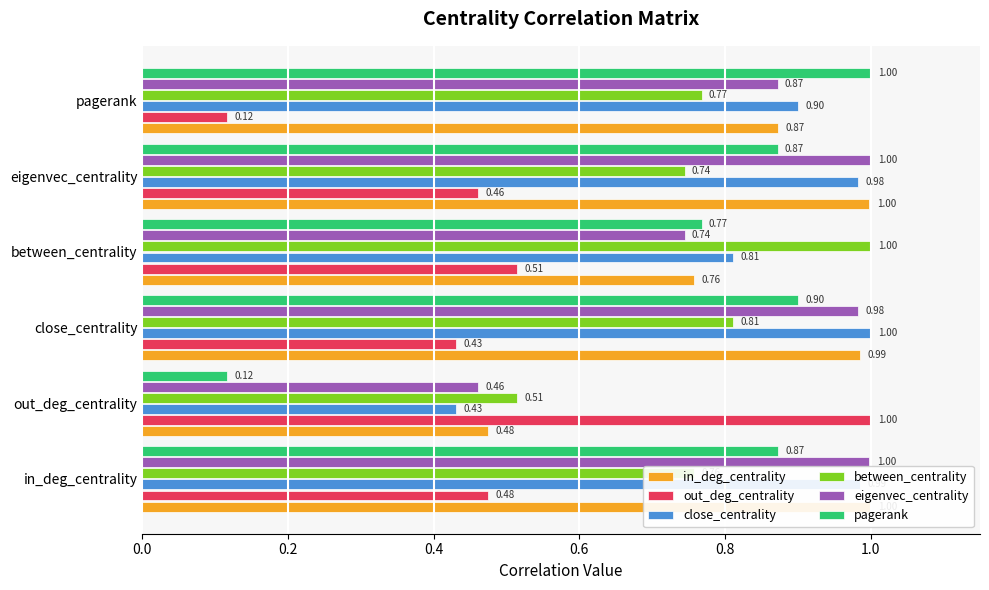

Read the pagerank value at pagerank.

1.0